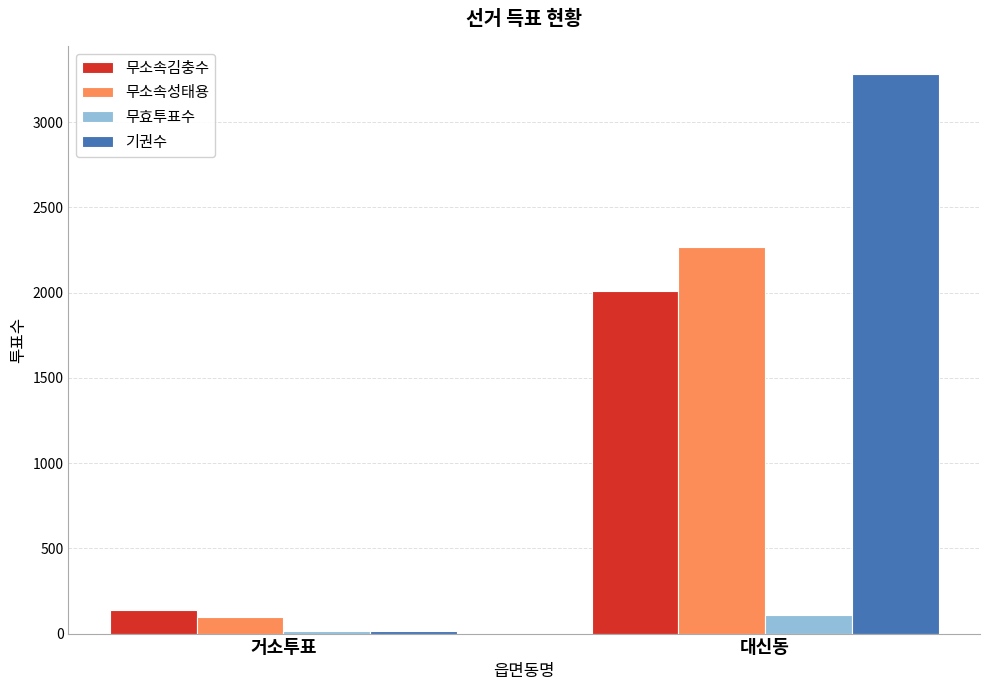

Which series has the largest total across all categories?

기권수